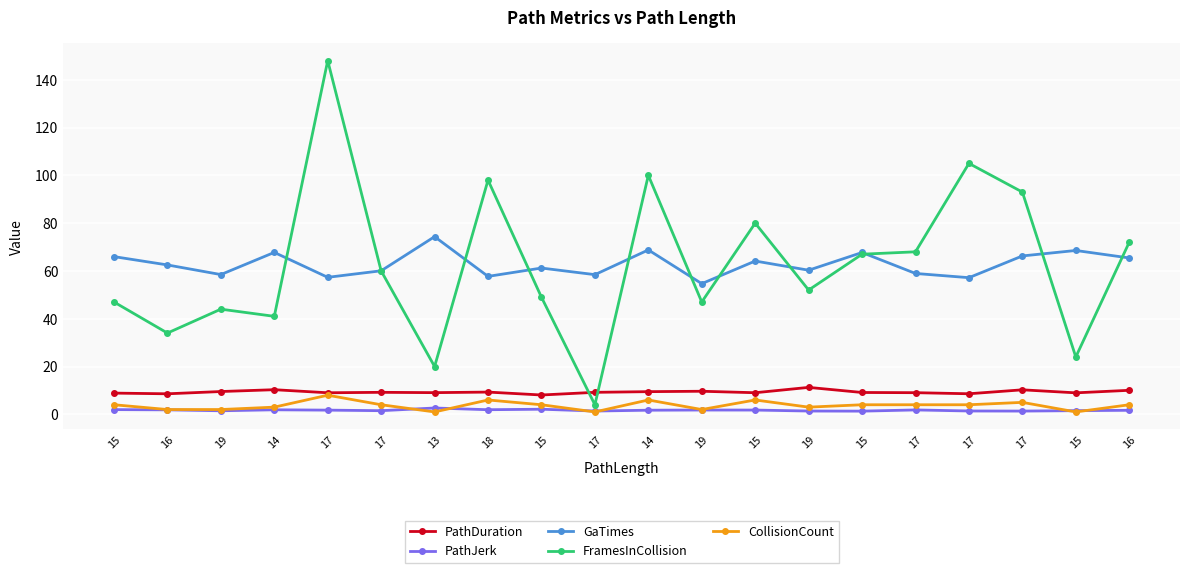

How many lines are shown in the chart?

5